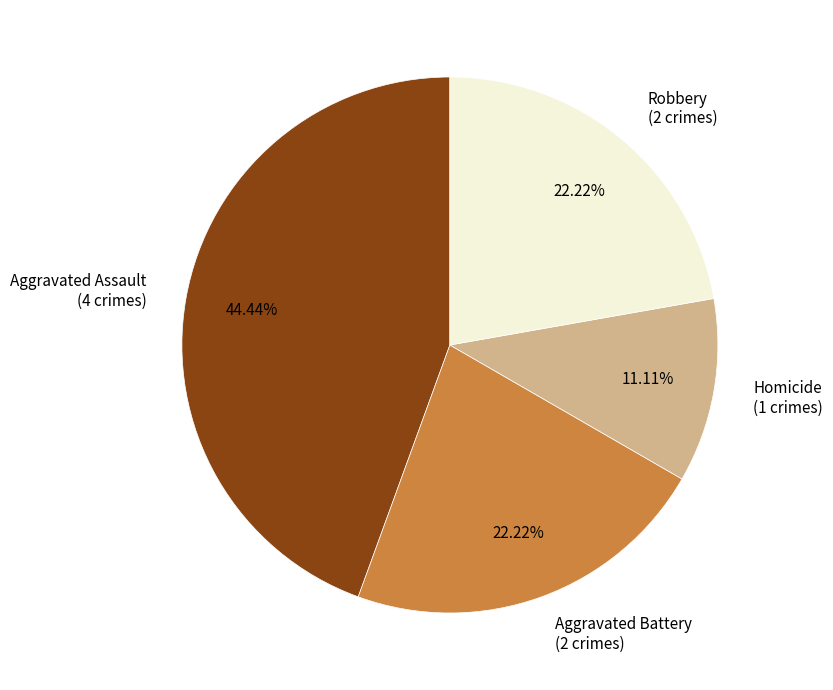

Do Robbery (2 crimes) and Aggravated Assault (4 crimes) together represent more than half of the pie?

Yes